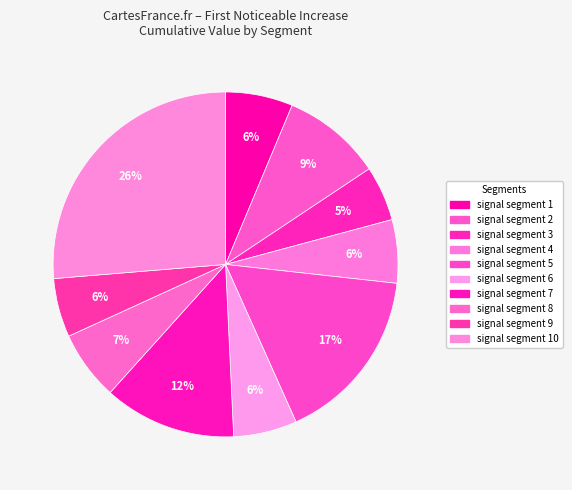

Does signal segment 9 represent more than half of the total?

No